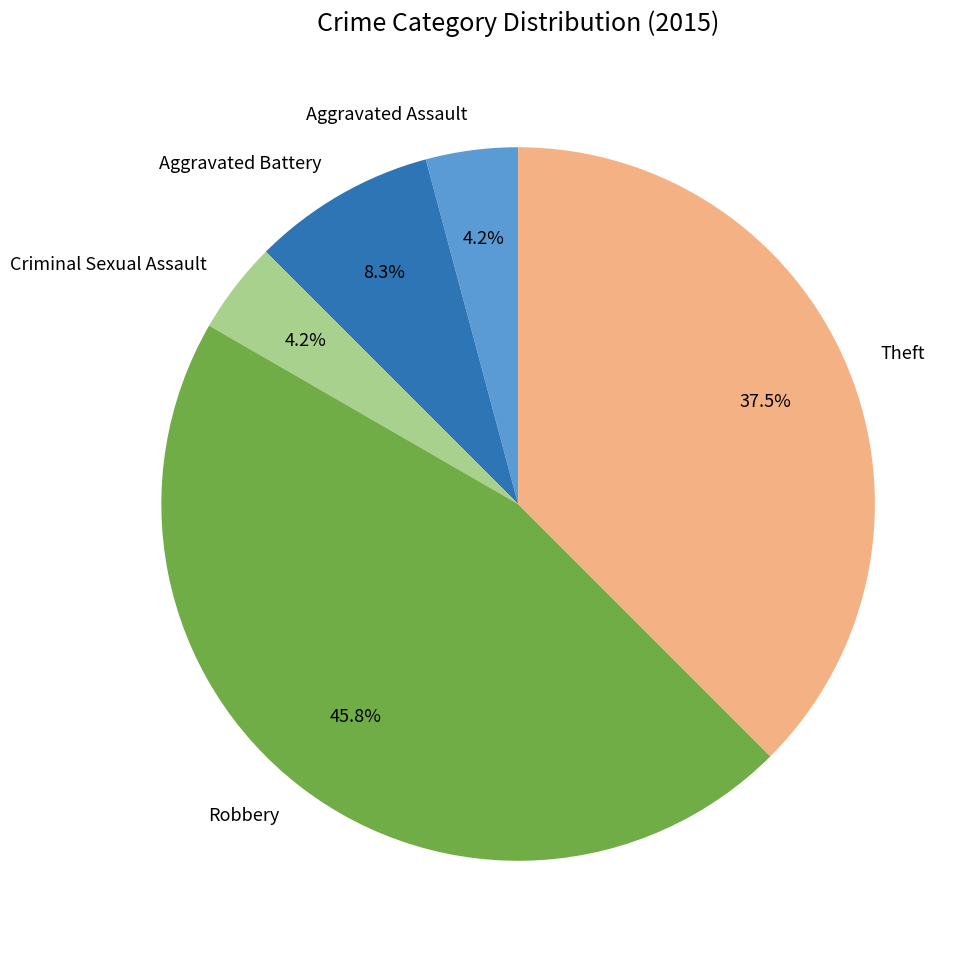

What is the largest slice in the pie chart?

Robbery